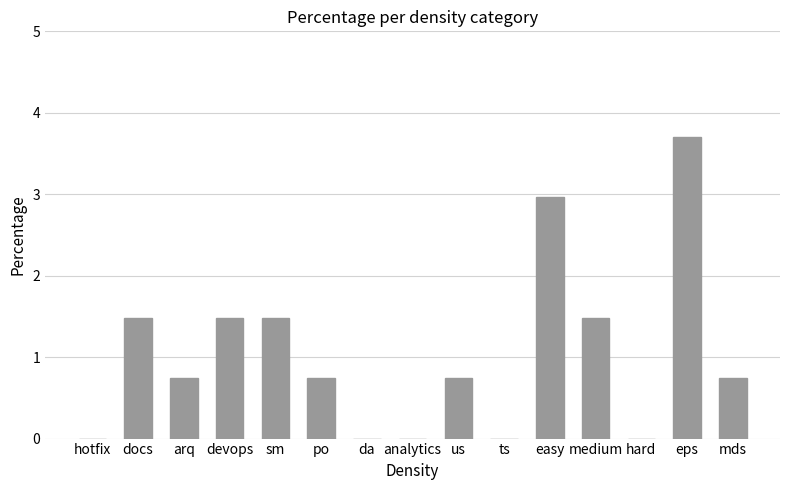

Is it true that the value at devops is 1.5?

True